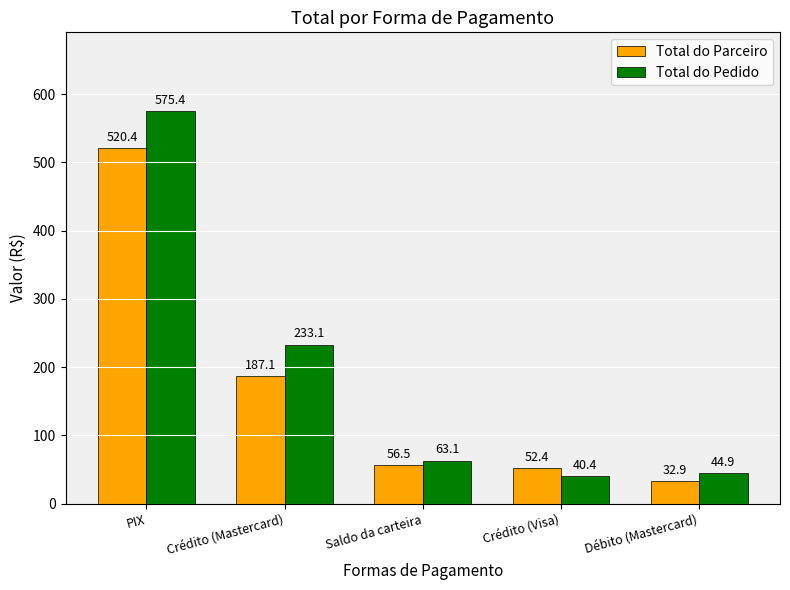

Between PIX and Saldo da carteira, which series saw the biggest shift?

Total do Pedido